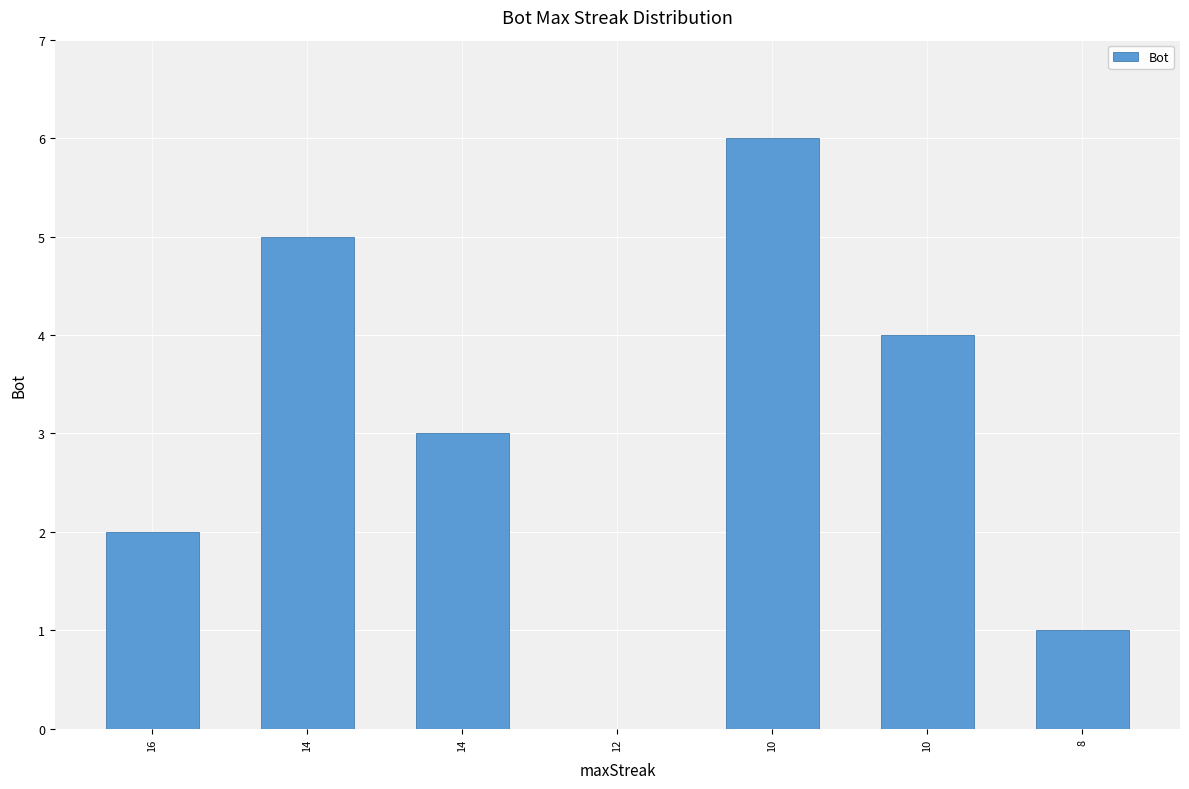

How many values are above zero?

6